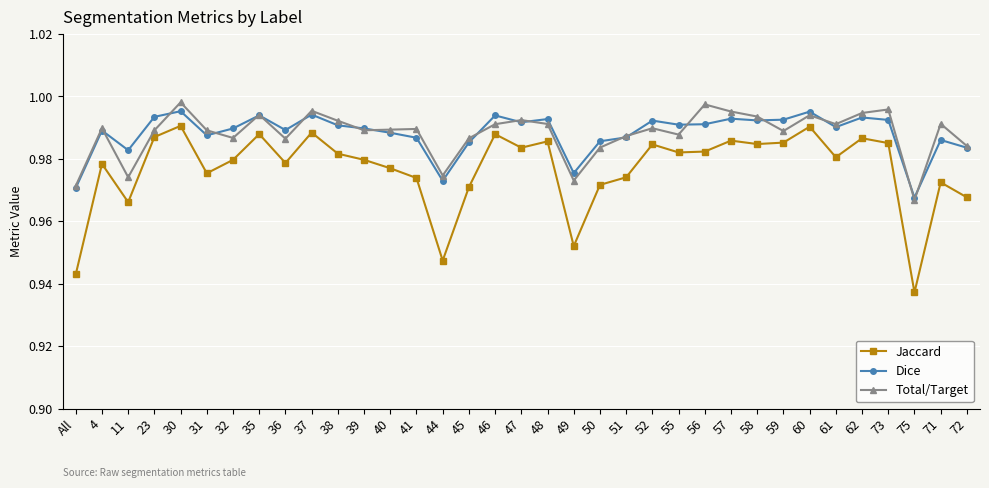

Which category has the lowest value in the Total/Target series?

75